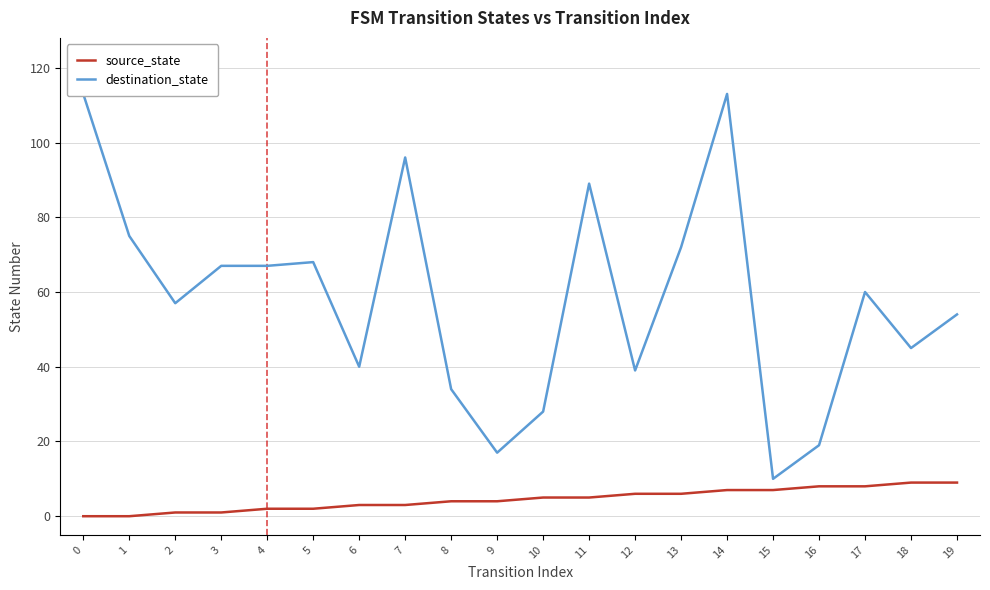

At which category is the sum across all series the highest?

14